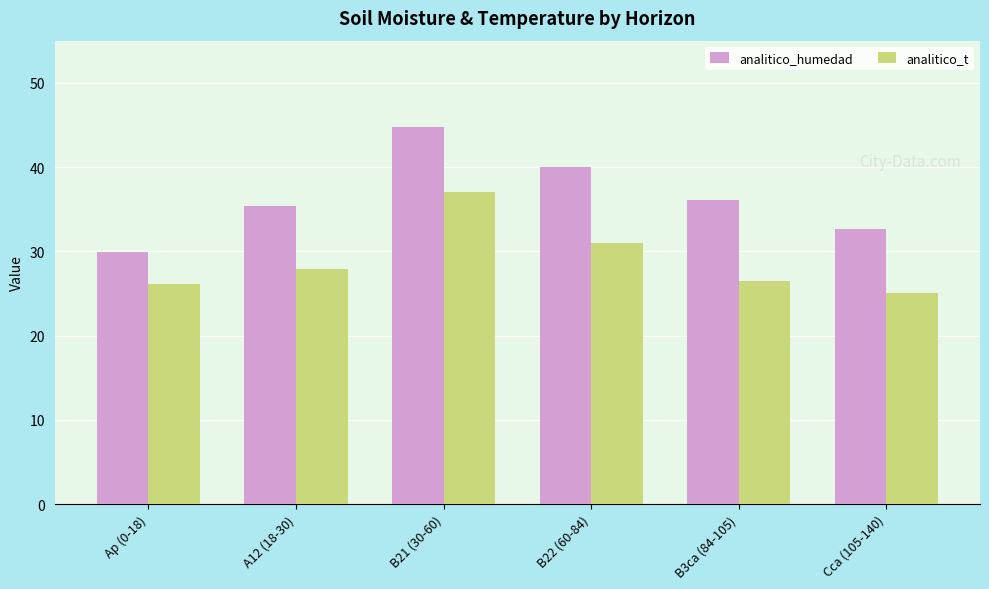

What is the difference between the analitico_humedad values at B22 (60-84) and Ap (0-18)?

10.1